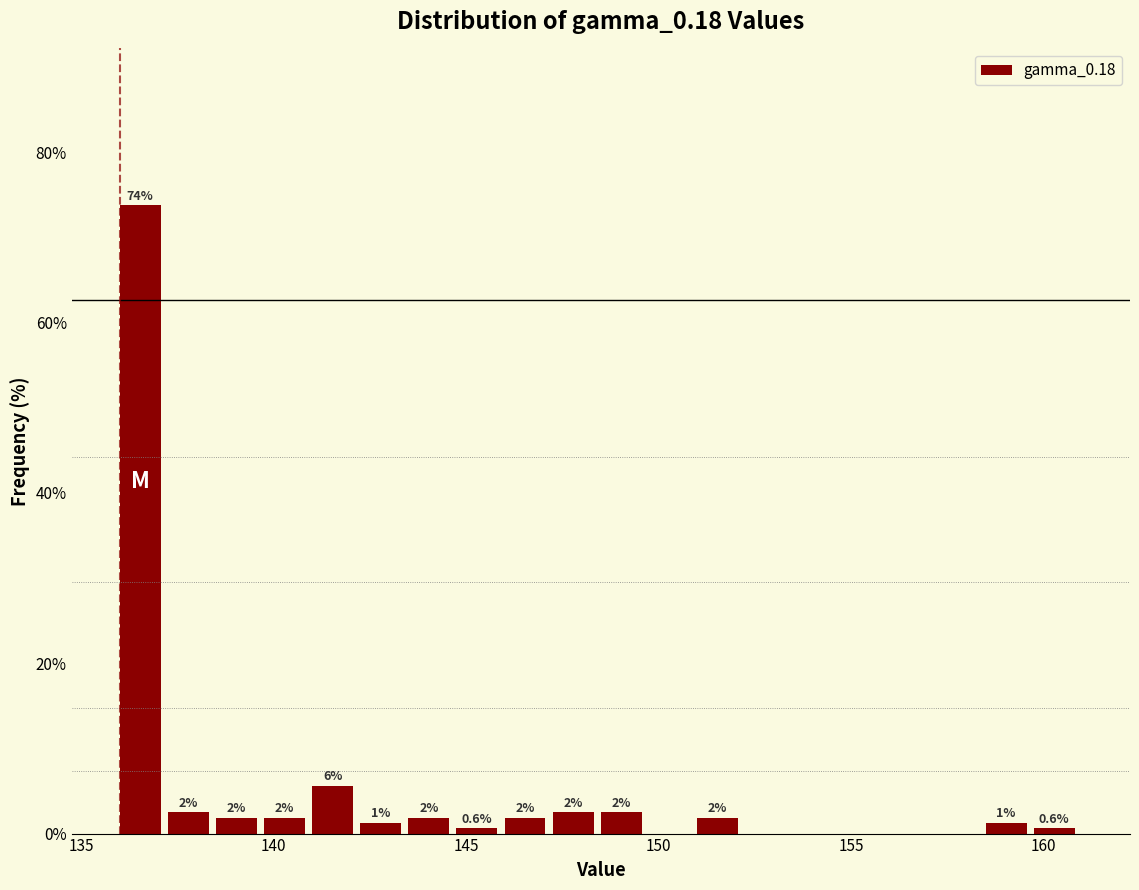

Around what value on the x-axis is the tallest bar? Give the approximate position of its centre, as read against the axis.

136.5